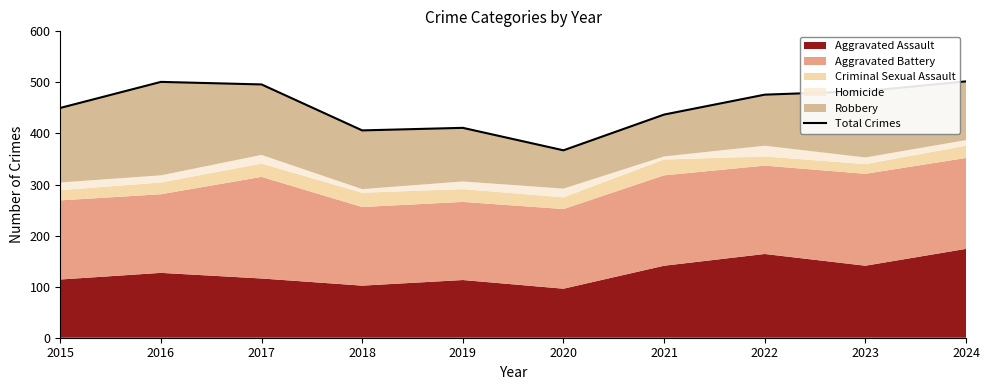

Which has a higher value, 2024 or 2018?

2024